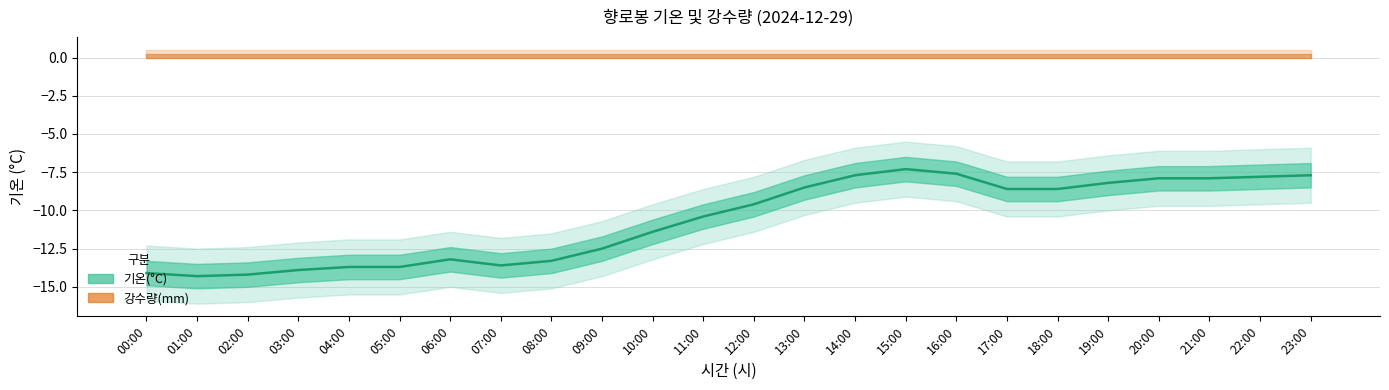

Reading left to right, list all the values displayed in this chart.

기온(°C): -14.1	-14.3	-14.2	-13.9	-13.7	-13.7	-13.2	-13.6	-13.3	-12.5	-11.4	-10.4	-9.6	-8.5	-7.7	-7.3	-7.6	-8.6	-8.6	-8.2	-7.9	-7.9	-7.8	-7.7
강수량(mm) 막대: 0.0	0.0	0.0	0.0	0.0	0.0	0.0	0.0	0.0	0.0	0.0	0.0	0.0	0.0	0.0	0.0	0.0	0.0	0.0	0.0	0.0	0.0	0.0	0.0